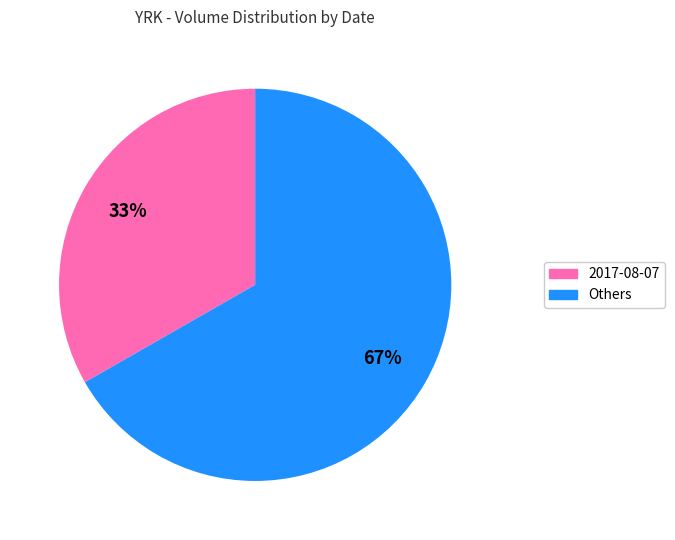

To the nearest percent, what is the average slice percentage?

50%